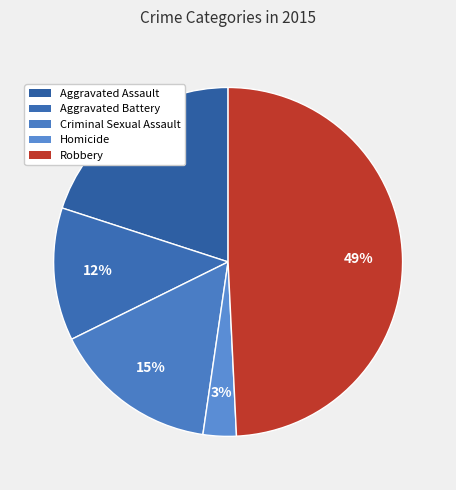

Which category has the smallest portion of the pie?

Homicide